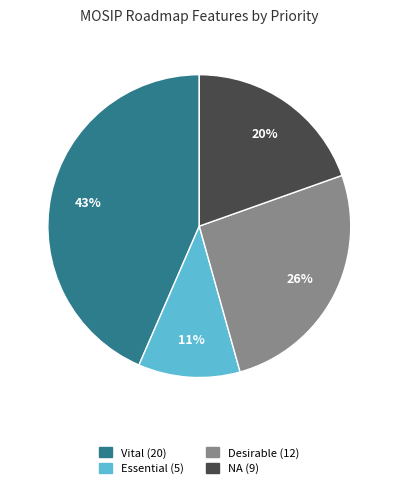

How many slices are in this pie chart?

4